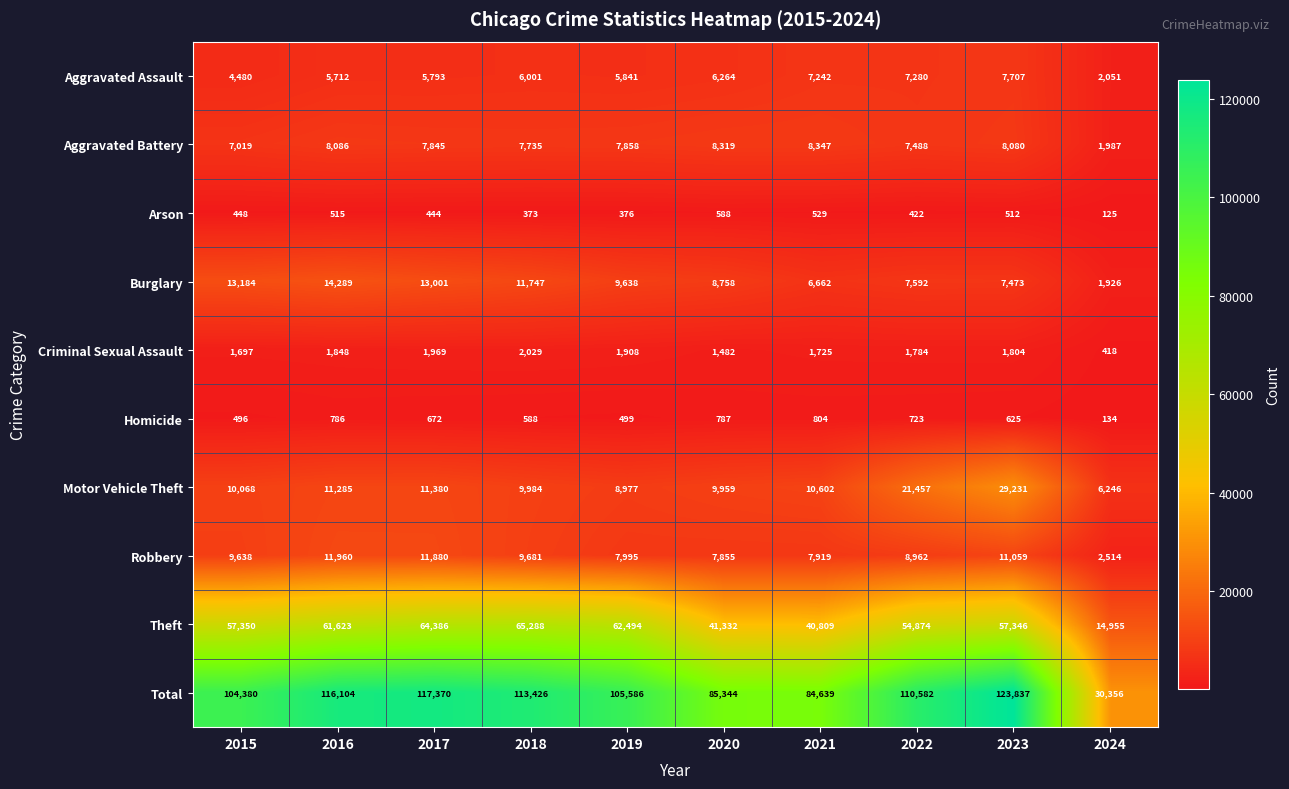

Rank the series at 2020 from highest to lowest value.

Total, Theft, Motor Vehicle Theft, Burglary, Aggravated Battery, Robbery, Aggravated Assault, Criminal Sexual Assault, Homicide, Arson